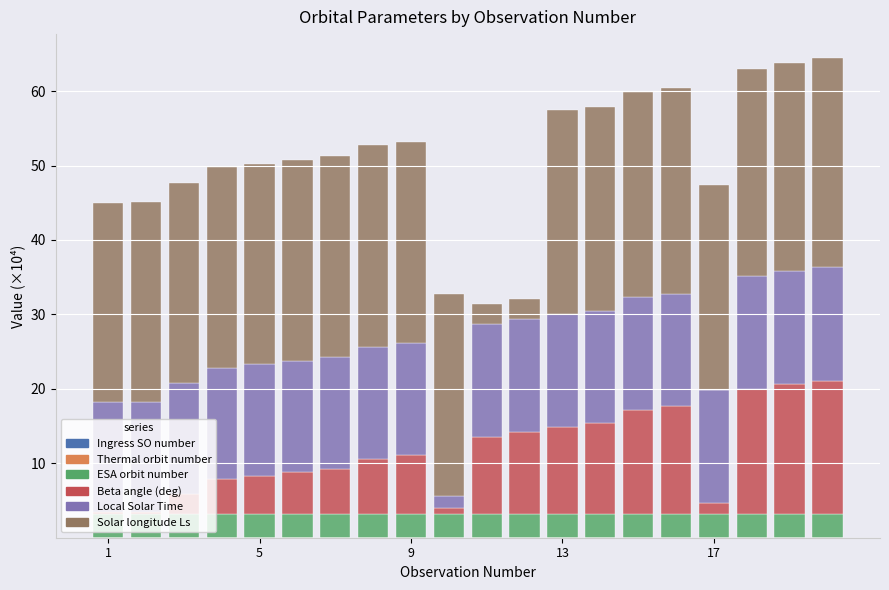

Are the bars grouped side by side (vs. stacked)?

No